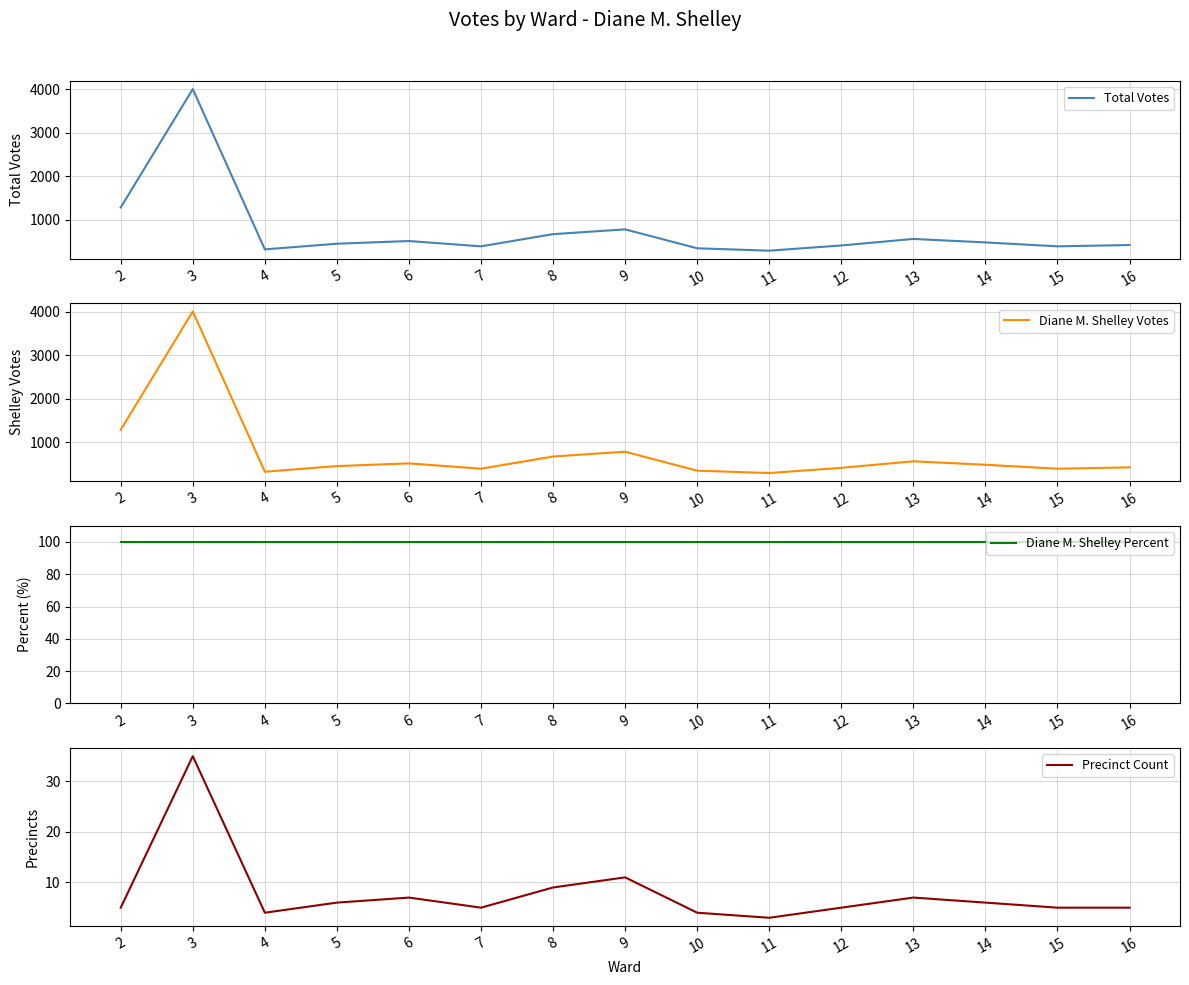

What is the maximum value for Precinct Count?

35